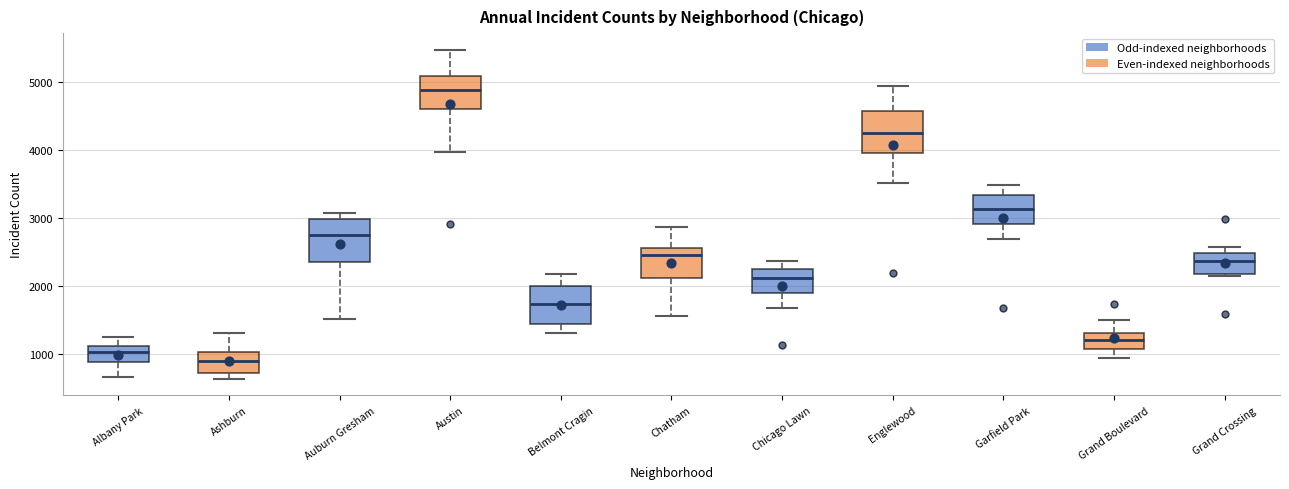

Reading left to right, transcribe this box plot: for each box, give where its median line is, the range the box spans, and where its two whiskers end, as read against the y-axis. The values are not printed on the chart, so give them approximately, as read against the axis.

Albany Park: median 1000, box 900 to 1100, whiskers 700 to 1300
Ashburn: median 900, box 700 to 1000, whiskers 600 to 1300
Auburn Gresham: median 2700, box 2400 to 3000, whiskers 1500 to 3100
Austin: median 4900, box 4600 to 5100, whiskers 4000 to 5500
Belmont Cragin: median 1700, box 1400 to 2000, whiskers 1300 to 2200
Chatham: median 2500, box 2100 to 2600, whiskers 1600 to 2900
Chicago Lawn: median 2100, box 1900 to 2300, whiskers 1700 to 2400
Englewood: median 4200, box 4000 to 4600, whiskers 3500 to 4900
Garfield Park: median 3100, box 2900 to 3300, whiskers 2700 to 3500
Grand Boulevard: median 1200, box 1100 to 1300, whiskers 900 to 1500
Grand Crossing: median 2400, box 2200 to 2500, whiskers 2100 to 2600